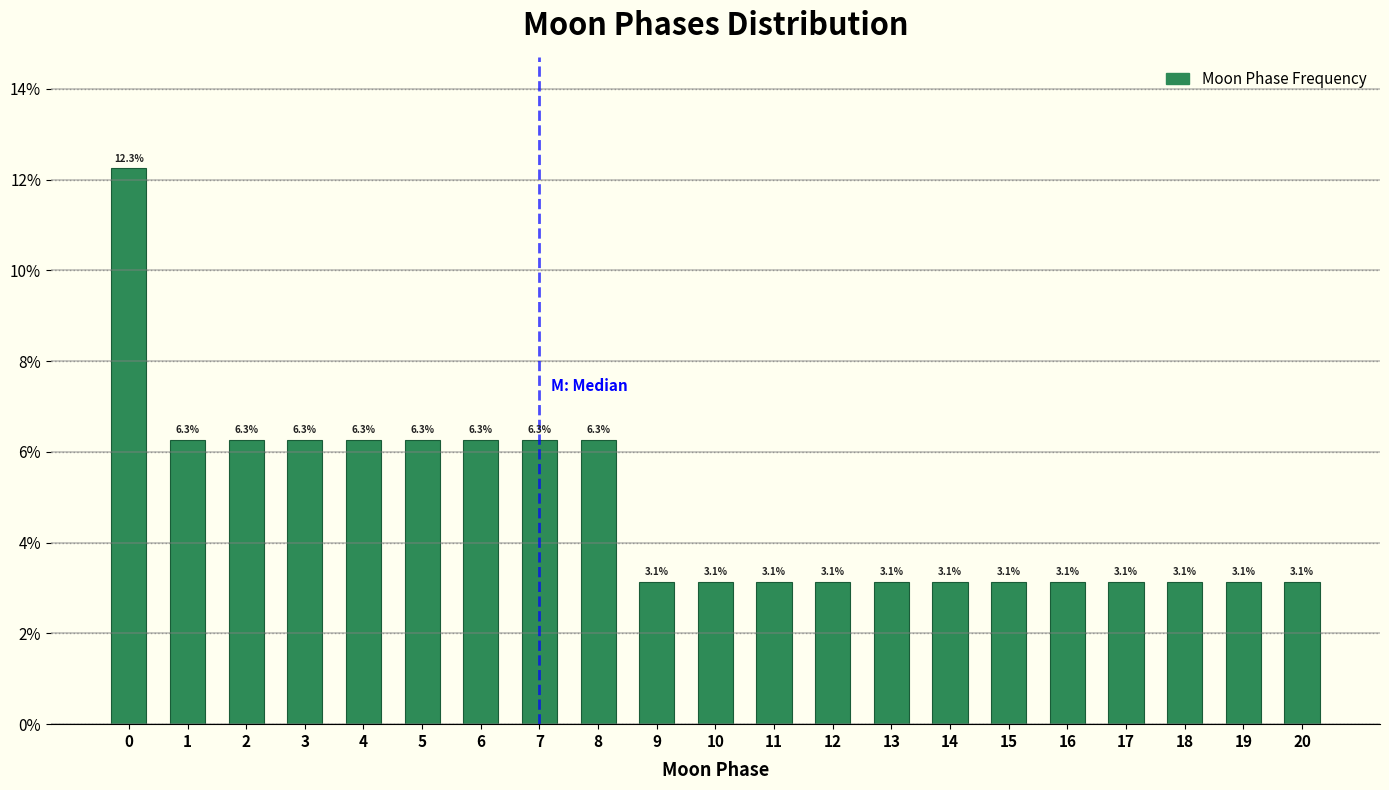

Reading left to right, list all the values displayed in this chart.

0=12.3	1=6.3	2=6.3	3=6.3	4=6.3	5=6.3	6=6.3	7=6.3	8=6.3	9=3.1	10=3.1	11=3.1	12=3.1	13=3.1	14=3.1	15=3.1	16=3.1	17=3.1	18=3.1	19=3.1	20=3.1